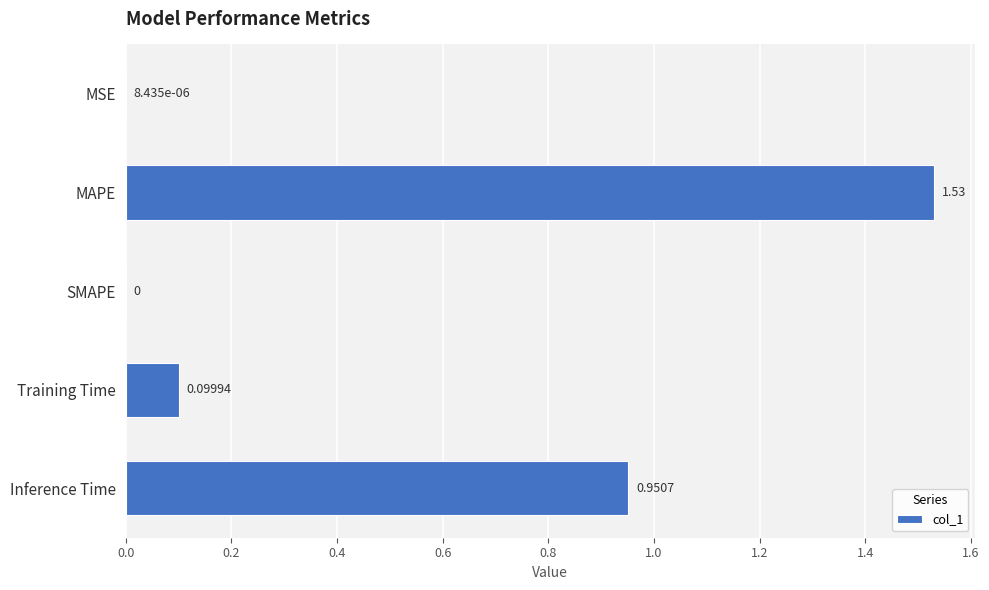

Between SMAPE and MAPE, which is larger?

MAPE